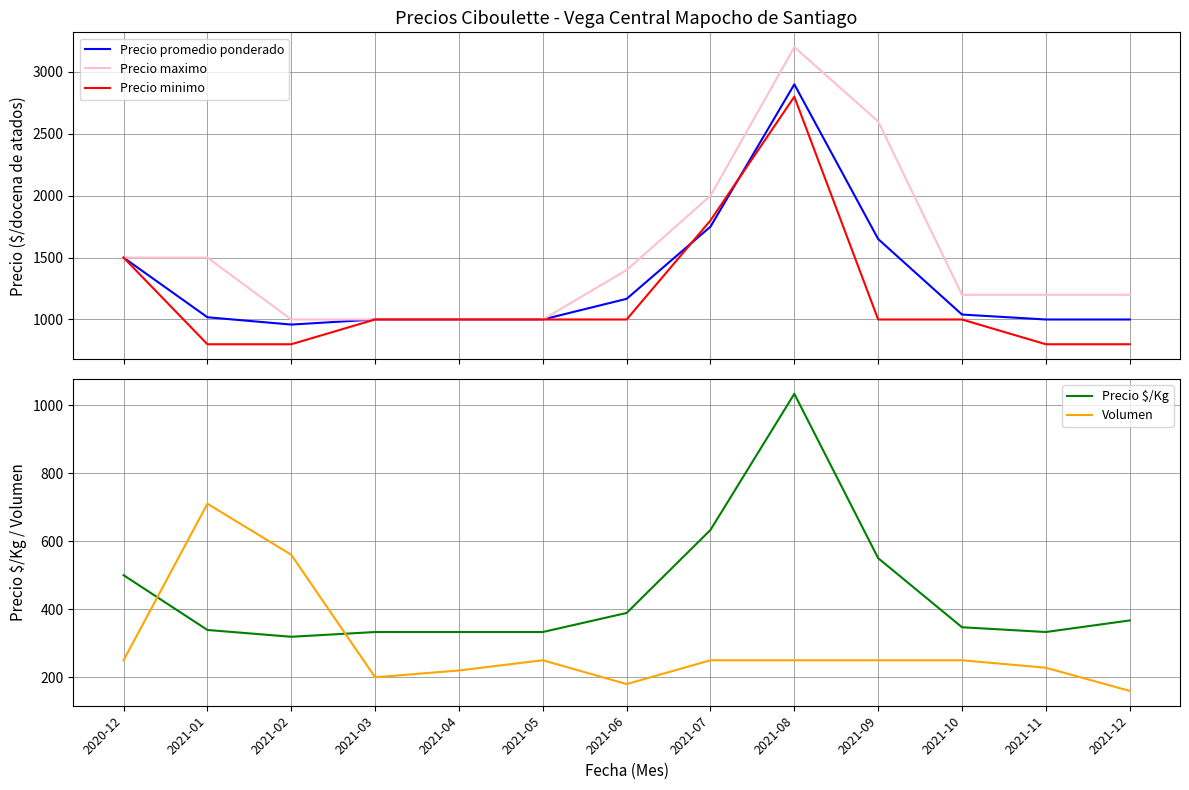

Which has a higher value, 2021-08 or 2021-10?

2021-08